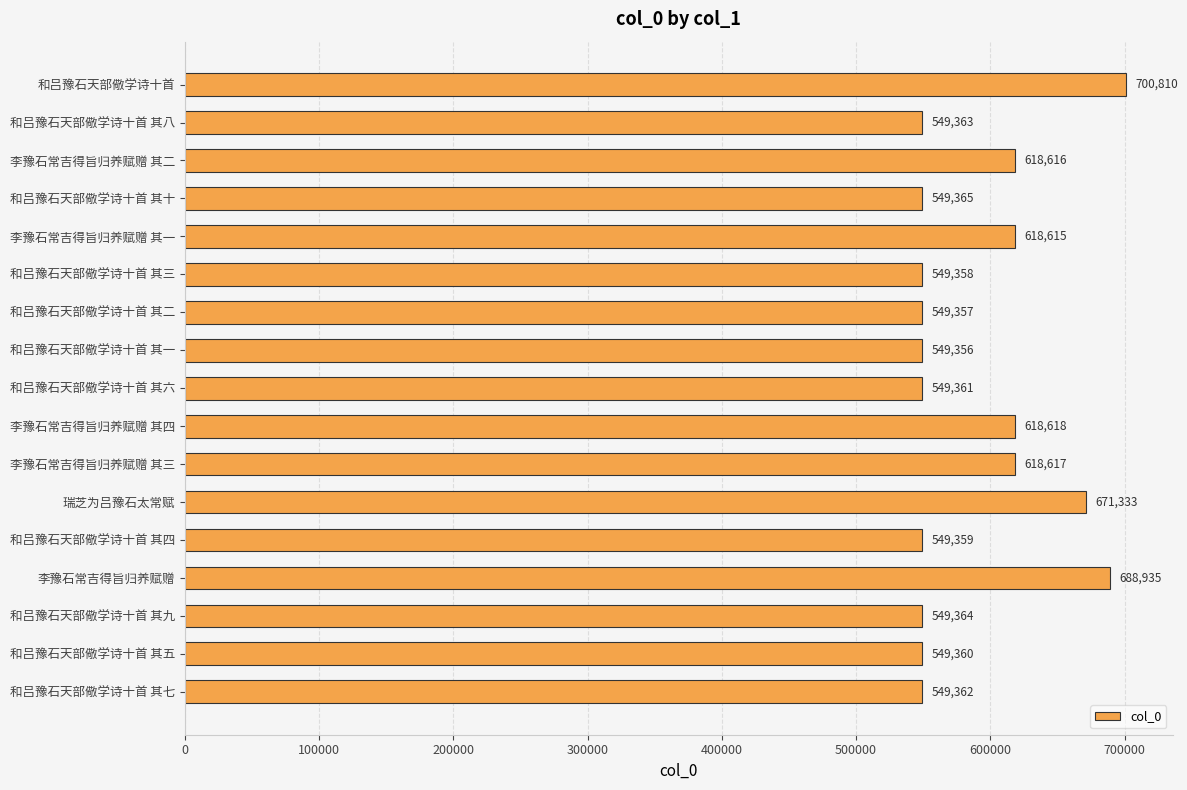

What is the sum of all values?

10029149